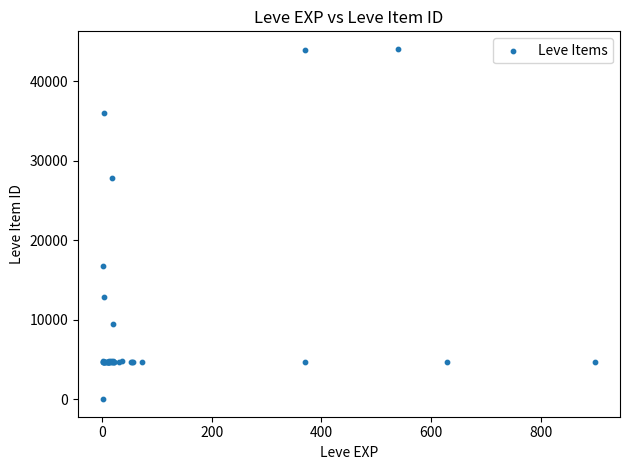

What Y value in the scatter plot is closest to 22050?

16734